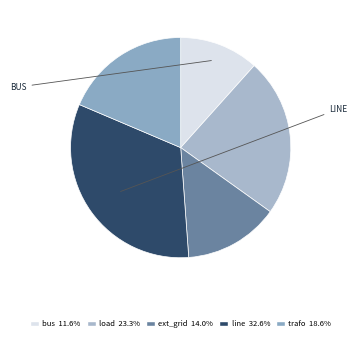

Rank the categories by value from highest to lowest.

line, load, trafo, ext_grid, bus